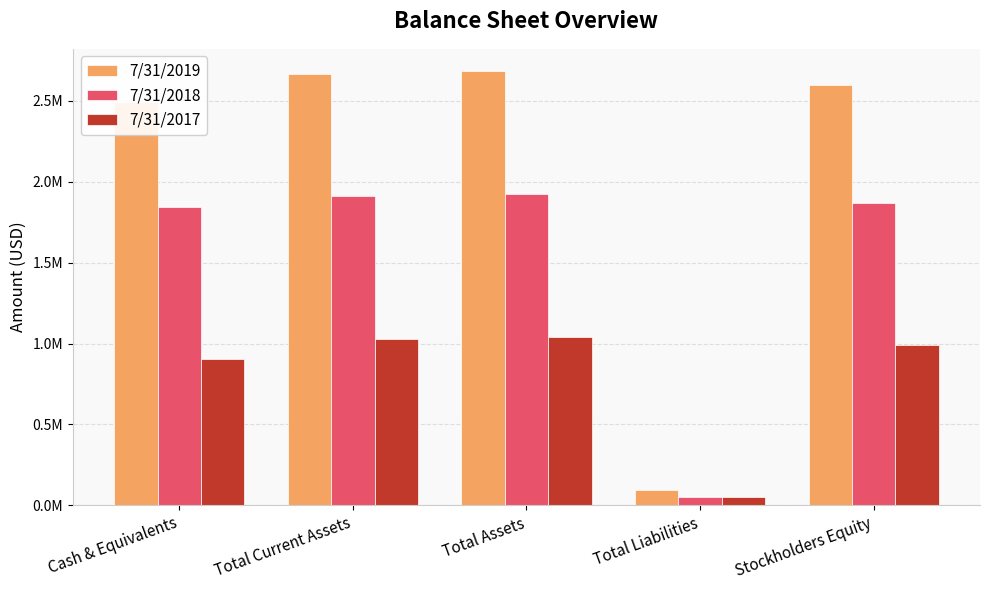

What is the highest value of the 7/31/2018 series?

1924782